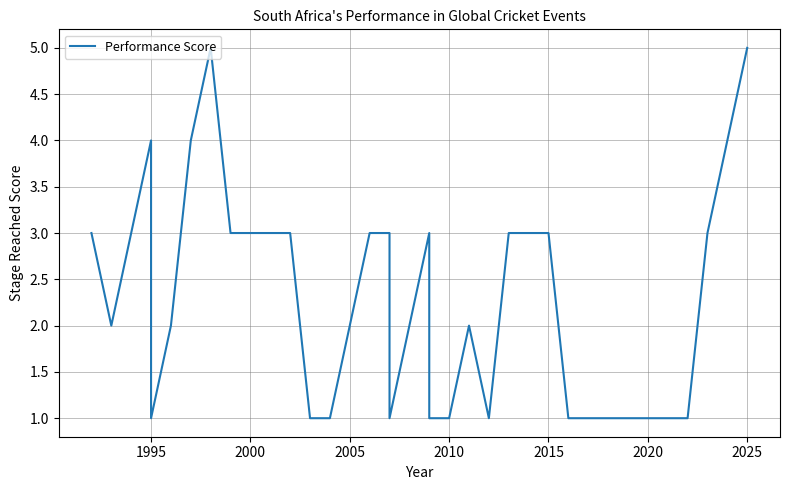

Is this an area chart (filled region under the line)?

No